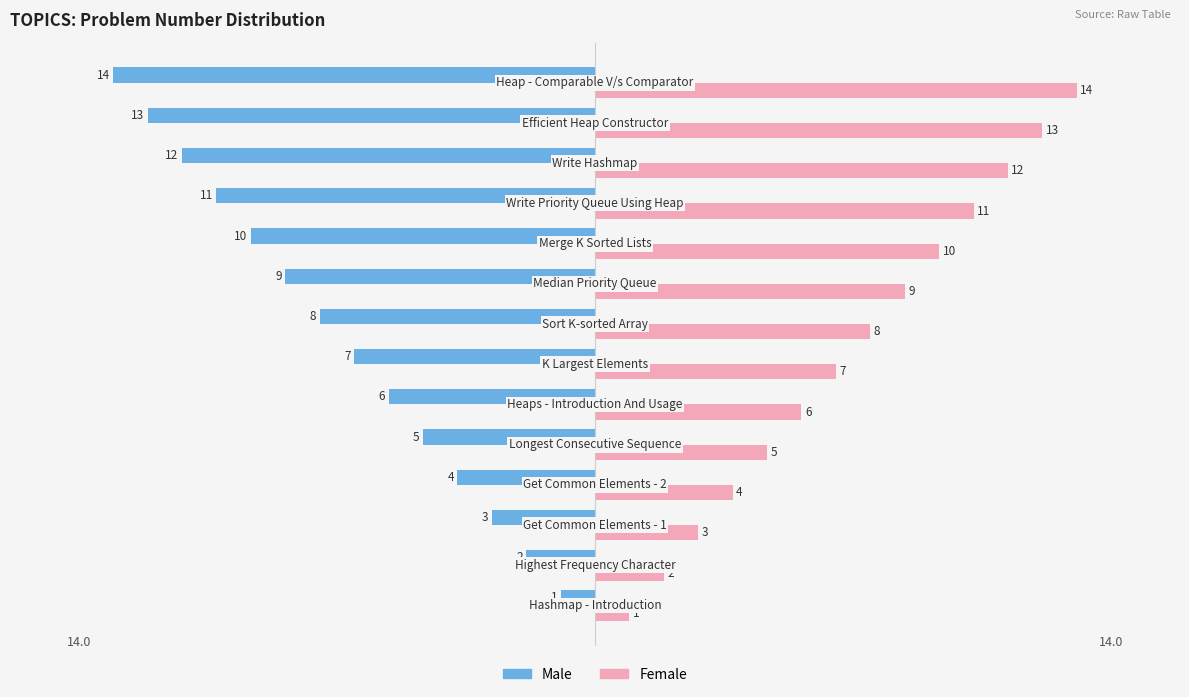

List the series in order of their overall mean, lowest first.

Male, Female